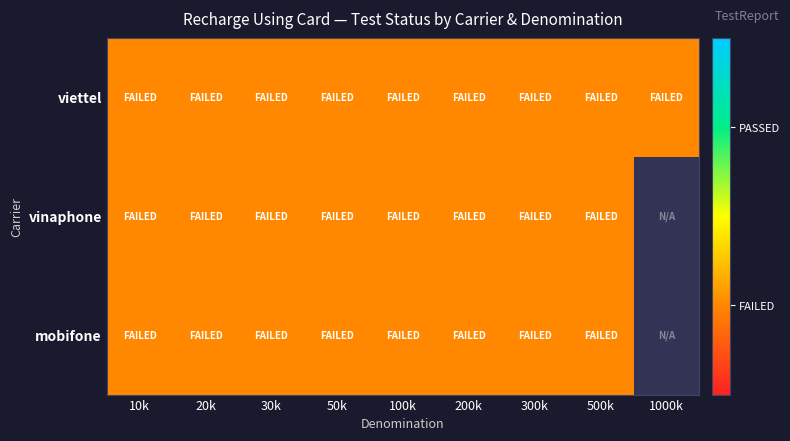

At which category is the sum across all series the highest?

5